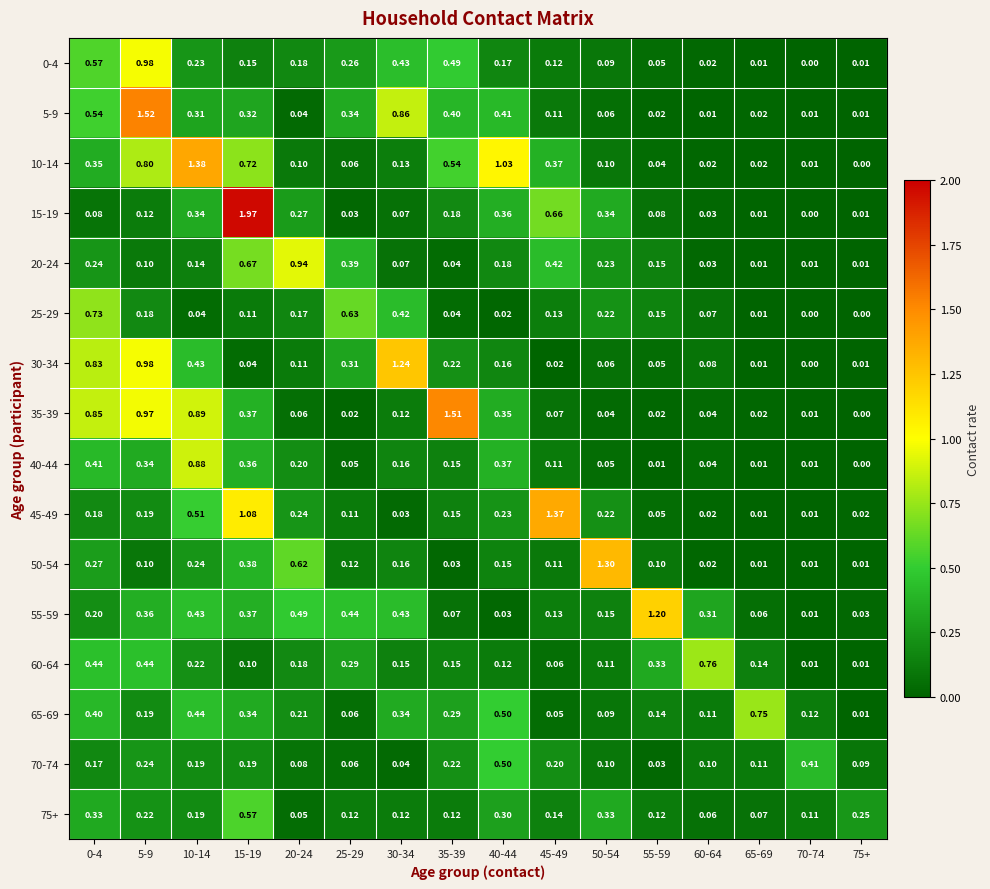

Is the value of 5-9 at 75+ greater than the value of 35-39 at 25-29?

No